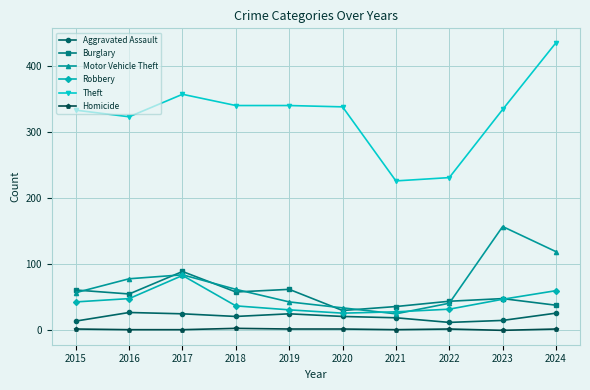

At which category does Theft reach its first local peak?

2017